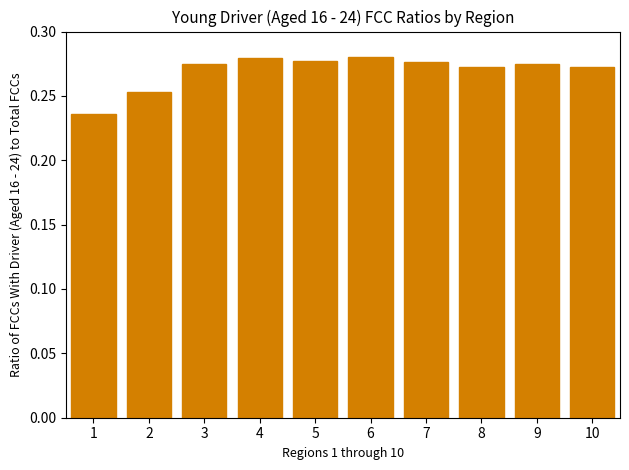

How many values are between 0 and 1?

10